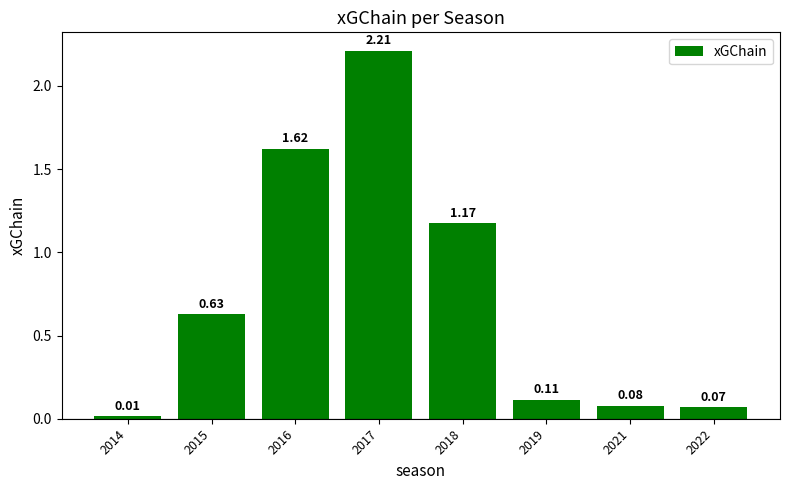

Are the bars grouped side by side (vs. stacked)?

No